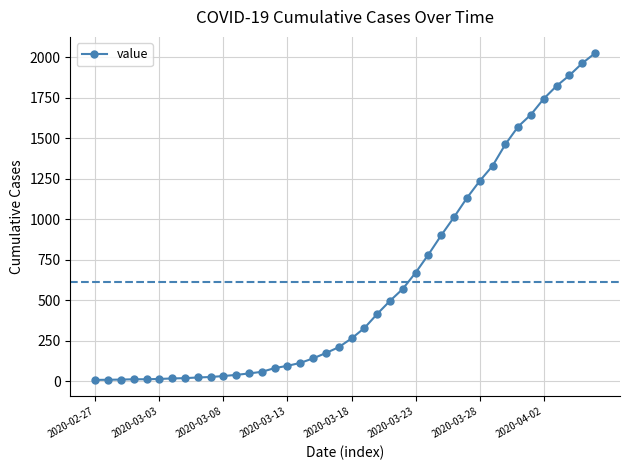

What is the smallest value displayed?

7